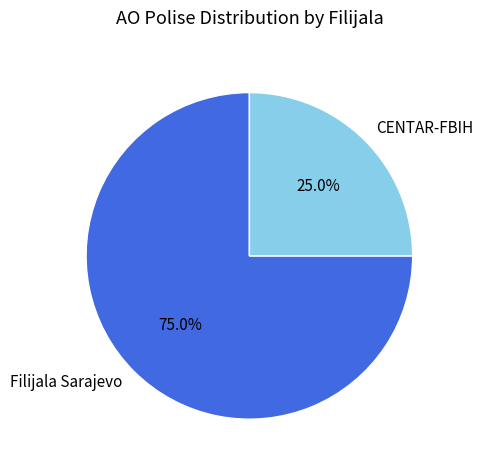

Count the number of slices in the pie.

2